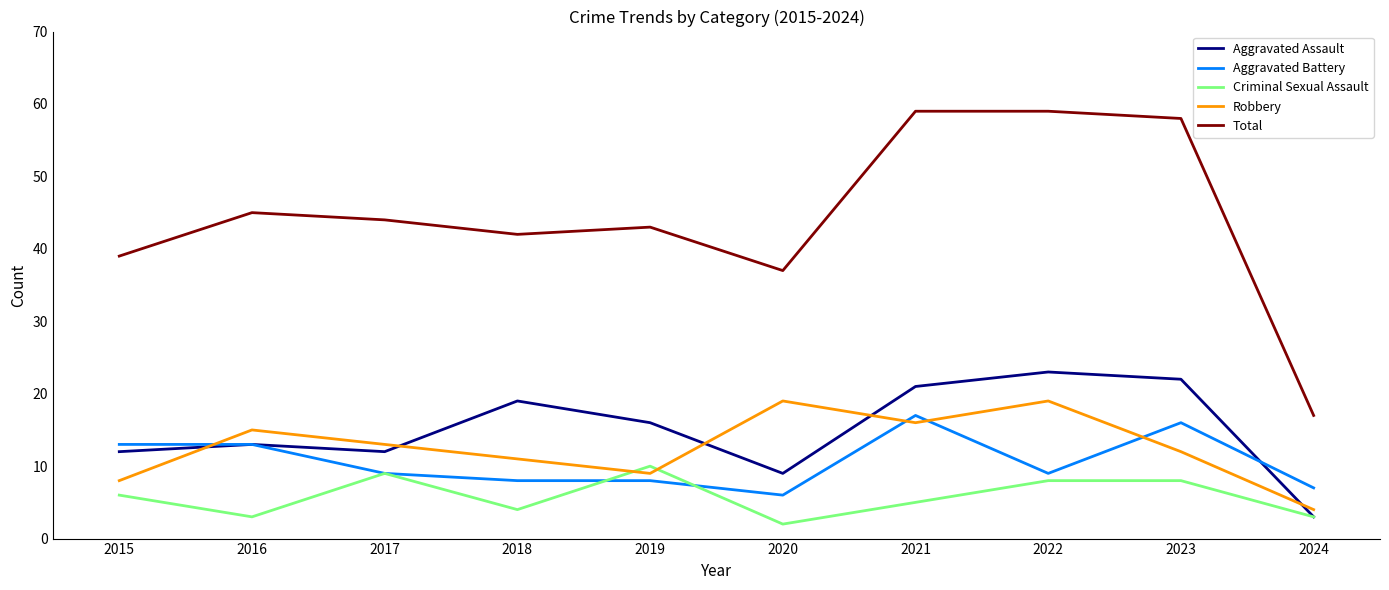

What is the total value across all series at 2020?

73